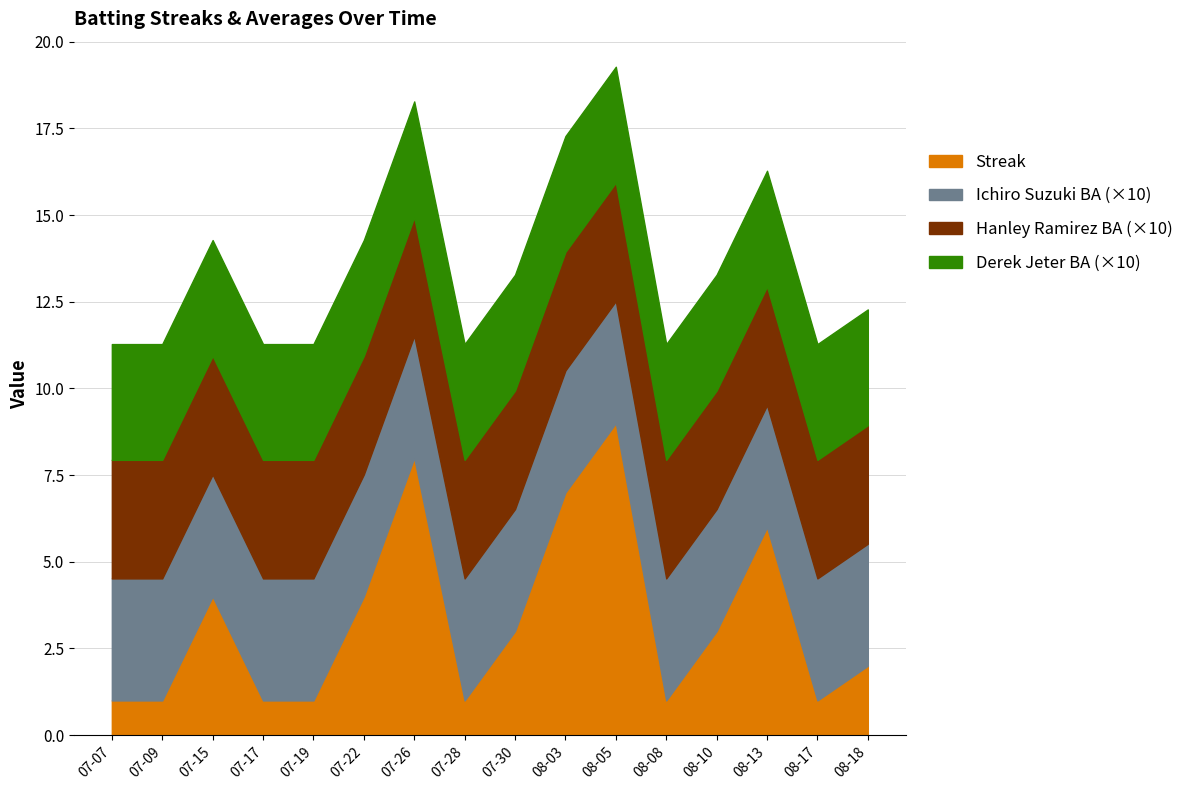

At which label is Streak closest to 5?

2010-07-15